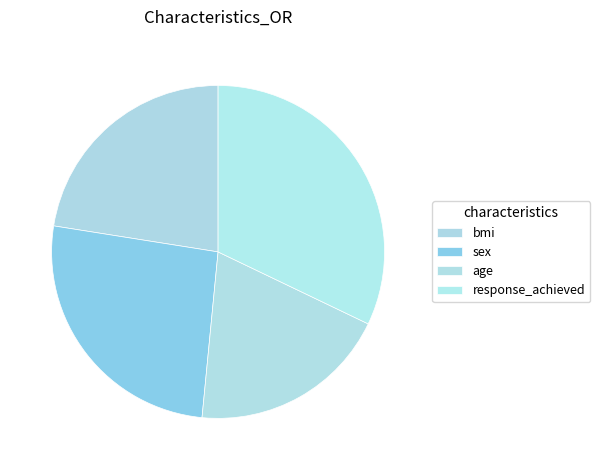

True or false: response_achieved accounts for 32% of the total.

True